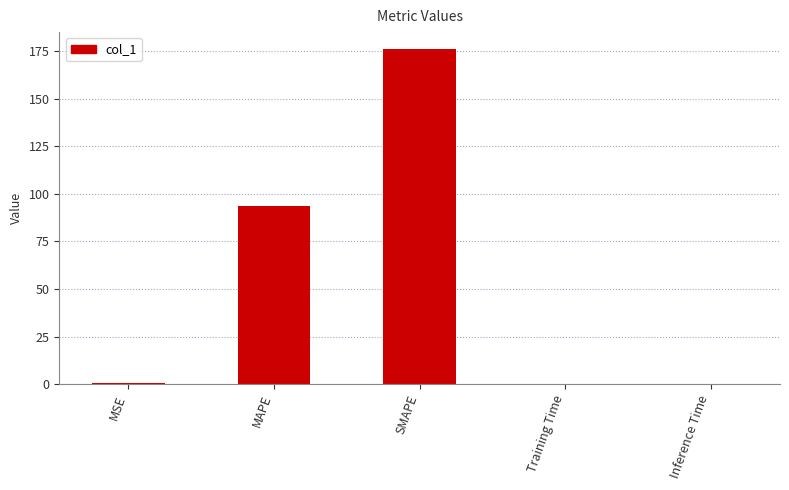

What value does the data have at MSE?

0.5